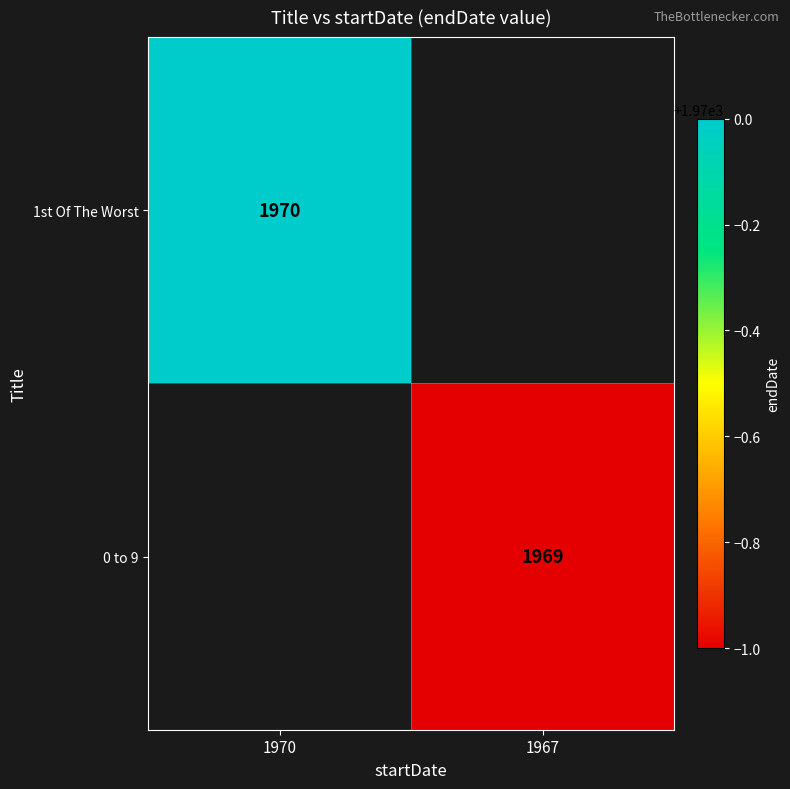

Is the value of 0 to 9 at 1967 greater than the value of 1st Of The Worst at 1970?

No